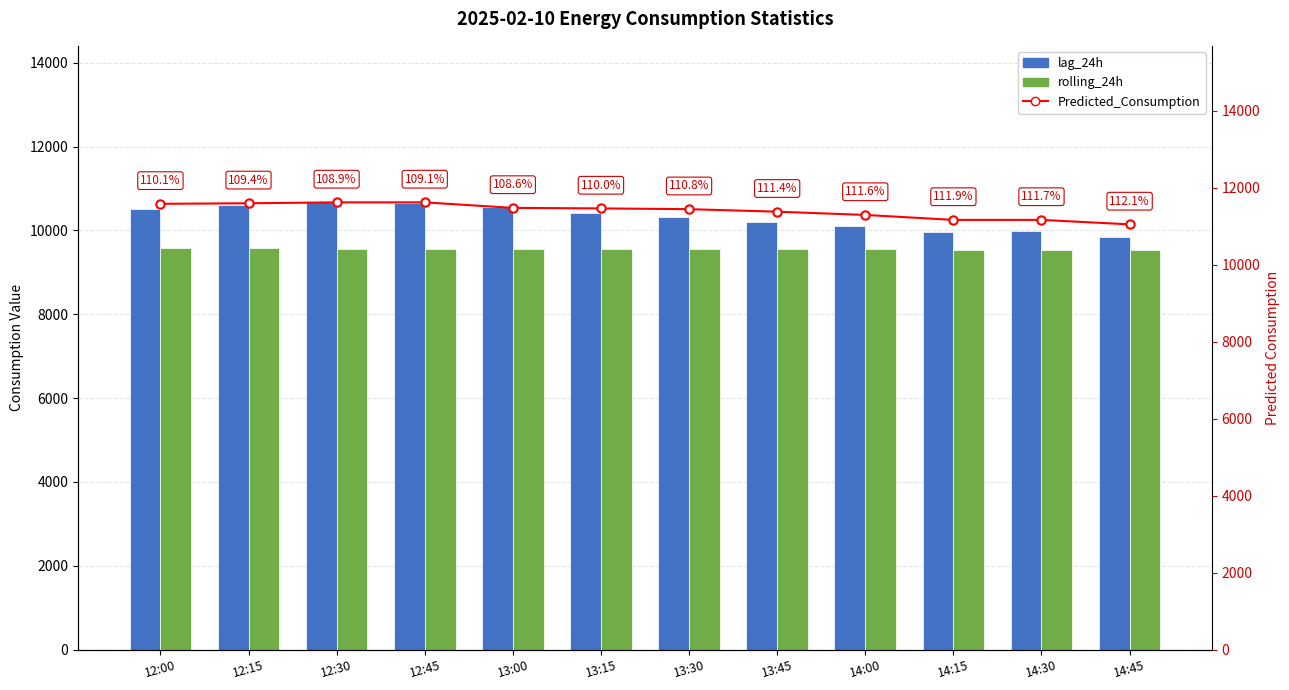

Reading left to right, list all the values displayed in this chart.

lag_24h: 12:00=10523.0	12:15=10596.0	12:30=10670.0	12:45=10650.0	13:00=10564.0	13:15=10420.0	13:30=10329.0	13:45=10211.0	14:00=10117.0	14:15=9973.0	14:30=9991.0	14:45=9852.0
rolling_24h: 12:00=9573.9	12:15=9570.3	12:30=9566.9	12:45=9564.8	13:00=9561.8	13:15=9558.6	13:30=9555.2	13:45=9551.9	14:00=9547.7	14:15=9542.5	14:30=9537.7	14:45=9532.9
Predicted_Consumption: 12:00=11582.4	12:15=11596.3	12:30=11619.8	12:45=11619.8	13:00=11476.6	13:15=11462.6	13:30=11443.3	13:45=11377.7	14:00=11293.3	14:15=11164.4	14:30=11164.4	14:45=11048.6